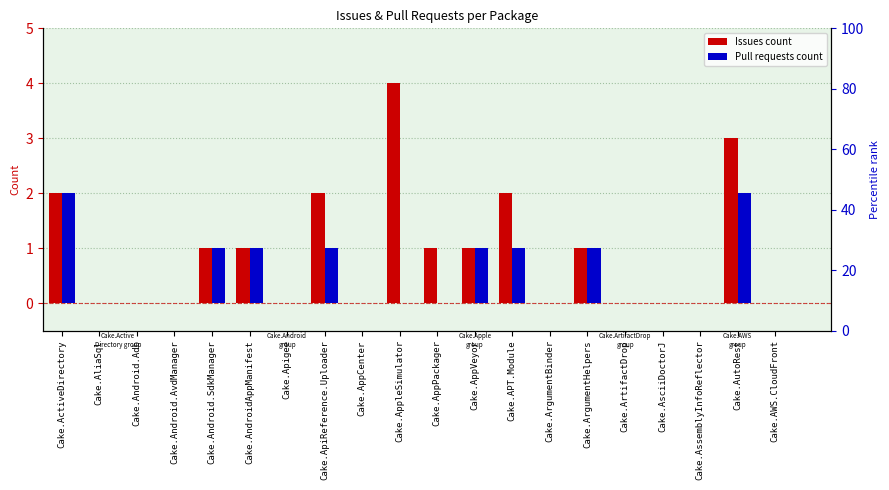

True or false: Pull requests count has a value of 0 at Cake.ApiReference.Uploader.

False